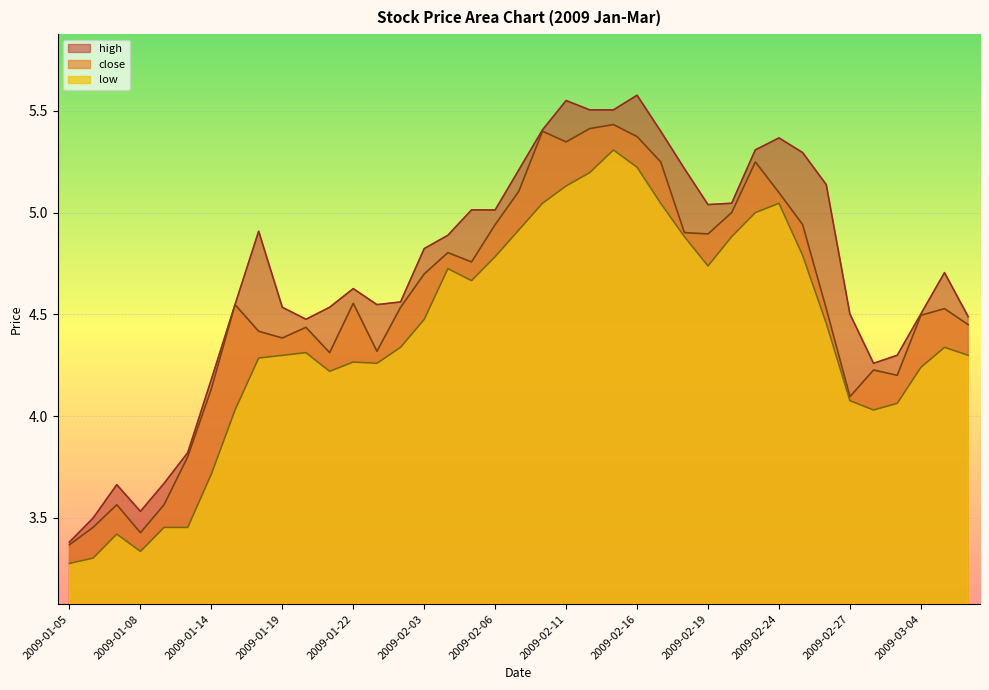

Which series changed the most between 2009-02-06 and 2009-02-11?

high